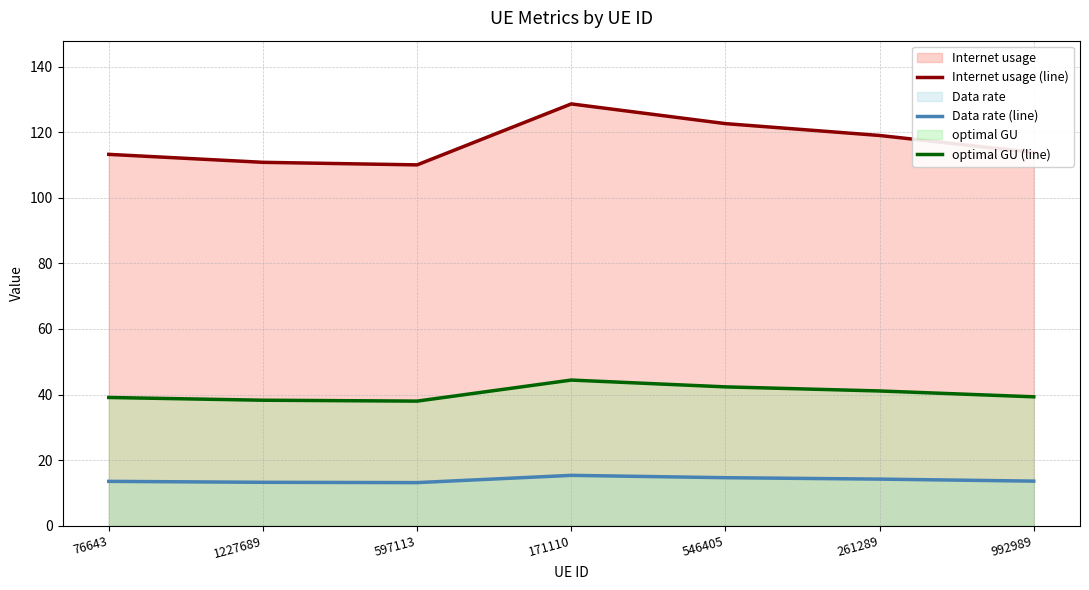

What value does the optimal GU (line) series have at 76643?

39.1